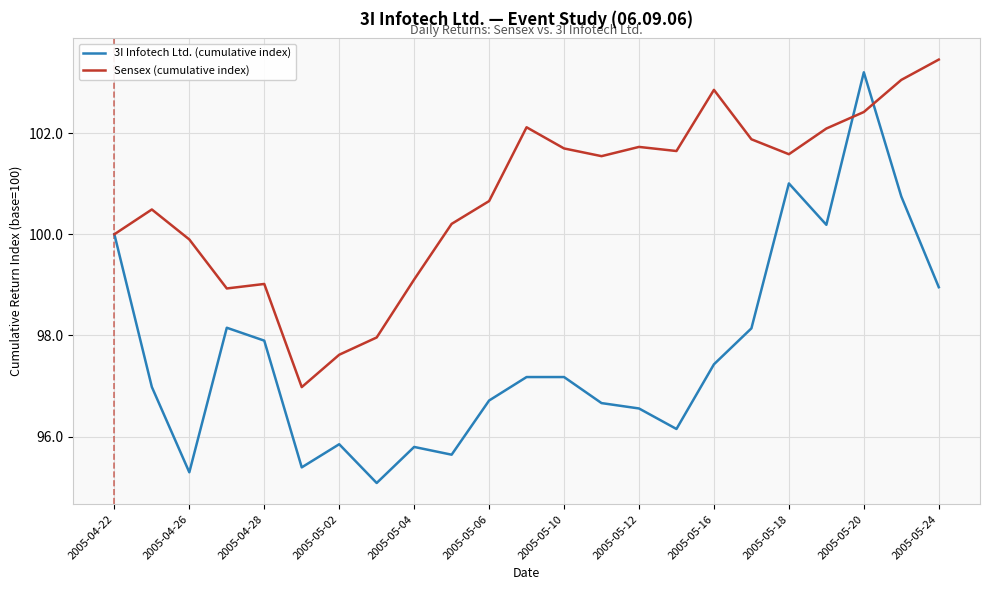

Which series has the largest total across all categories?

Sensex (cumulative index)